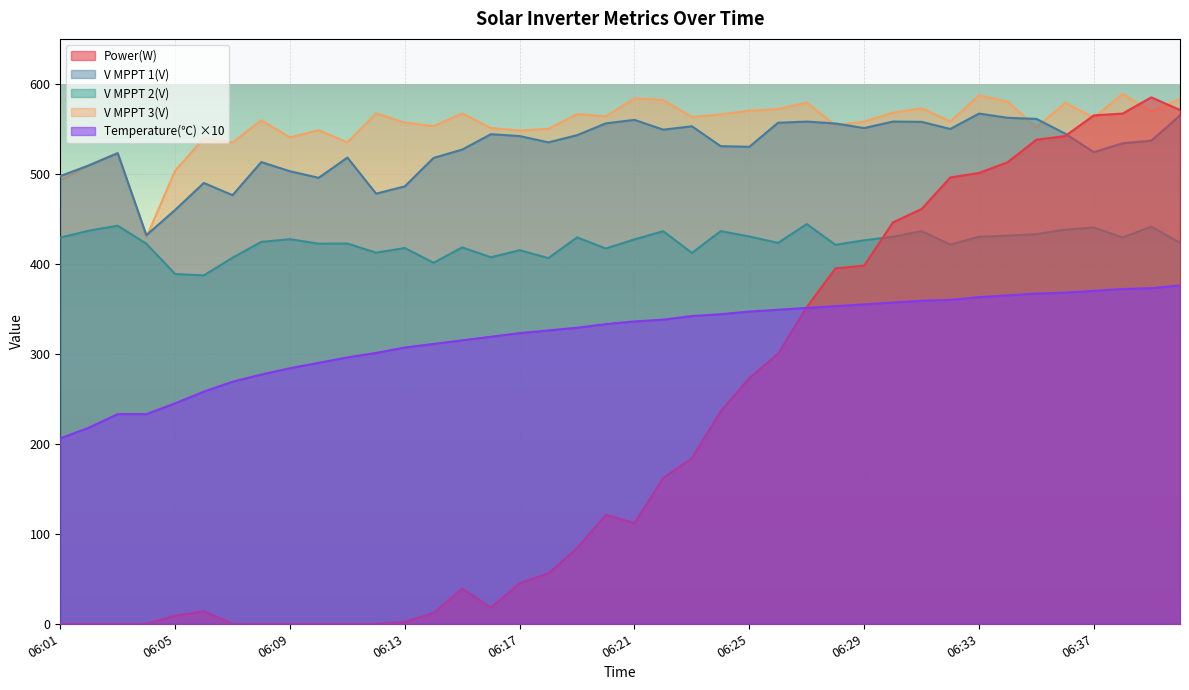

Is it true that V MPPT 1(V) equals 579.0 at 06:04?

False